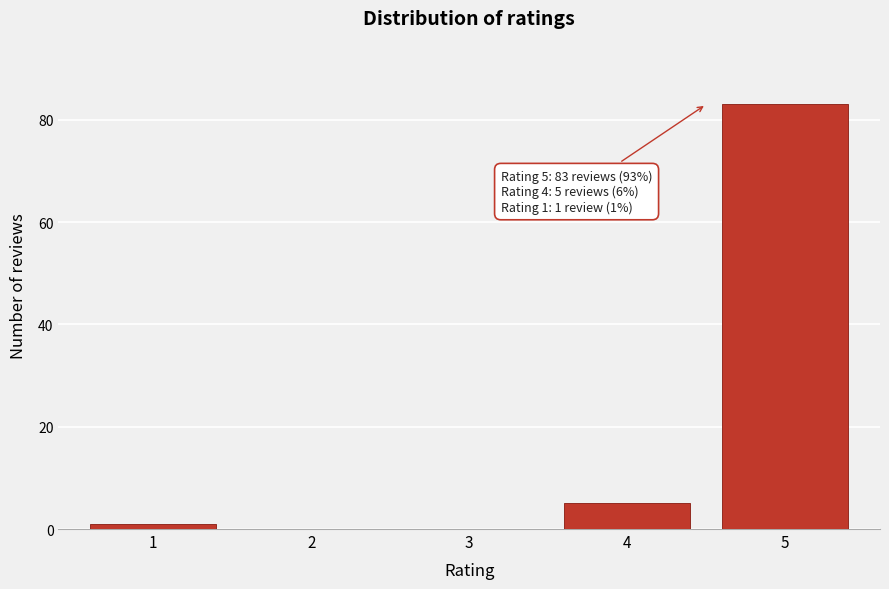

Over which range of the x-axis is the bar tallest?

4.5 to 5.5